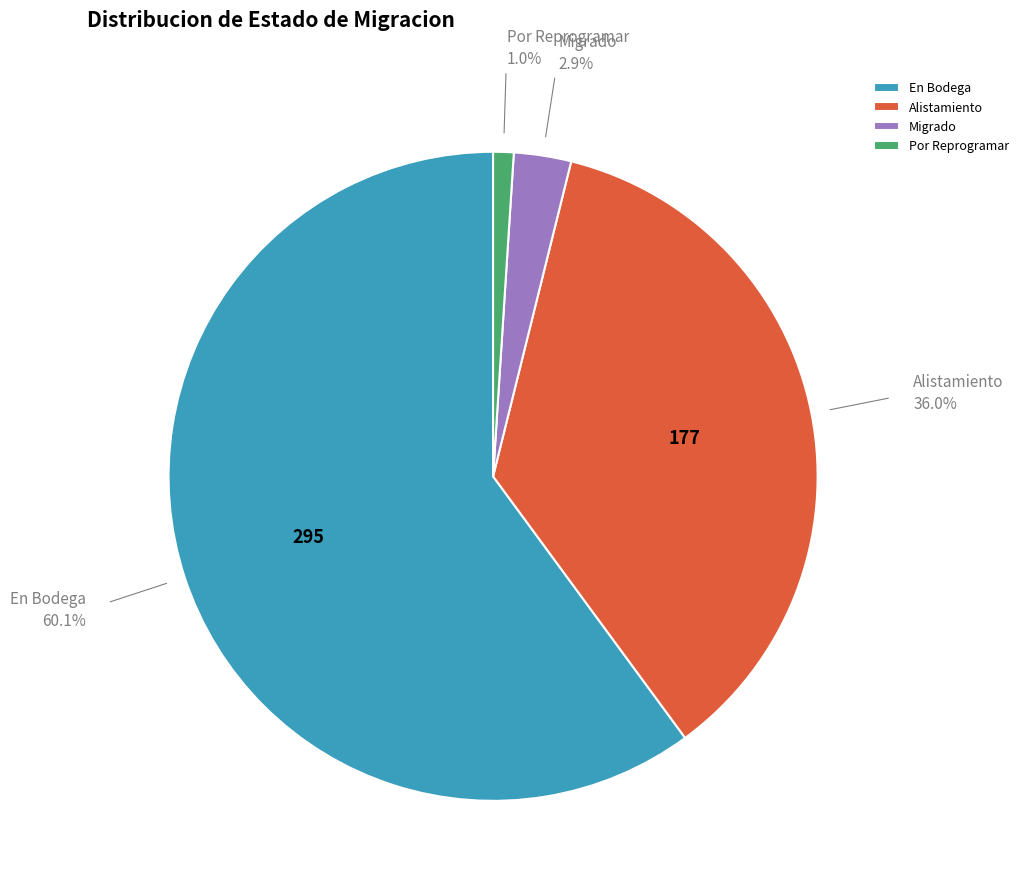

How many slices are in this pie chart?

4